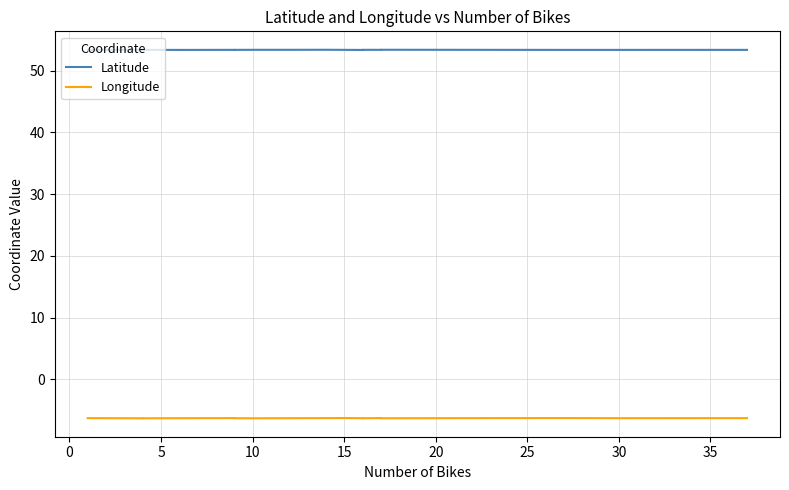

Is it true that Latitude equals 85.4 at 10?

False